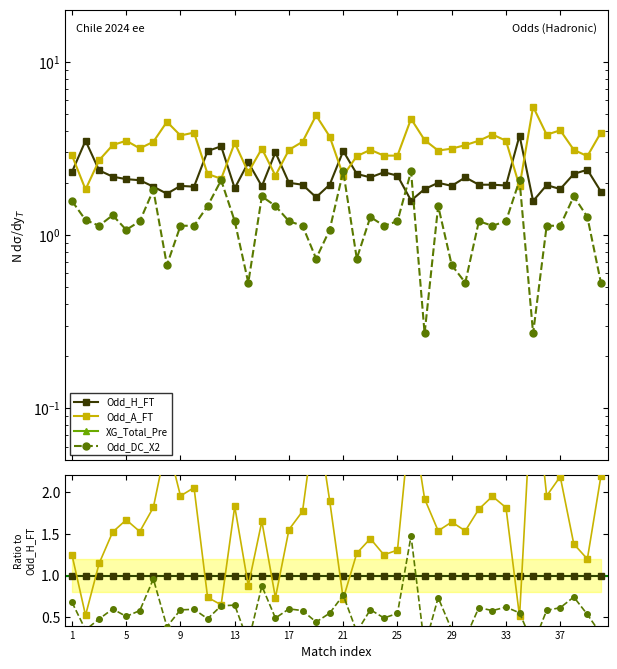

True or false: XG_Total_Pre has more than 0 interior local peaks.

False